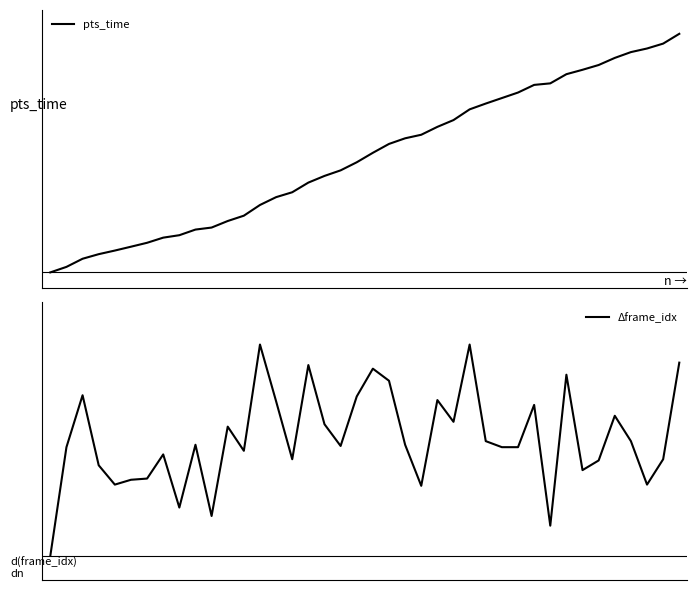

What are all the series names shown in the legend?

pts_time, Δframe_idx